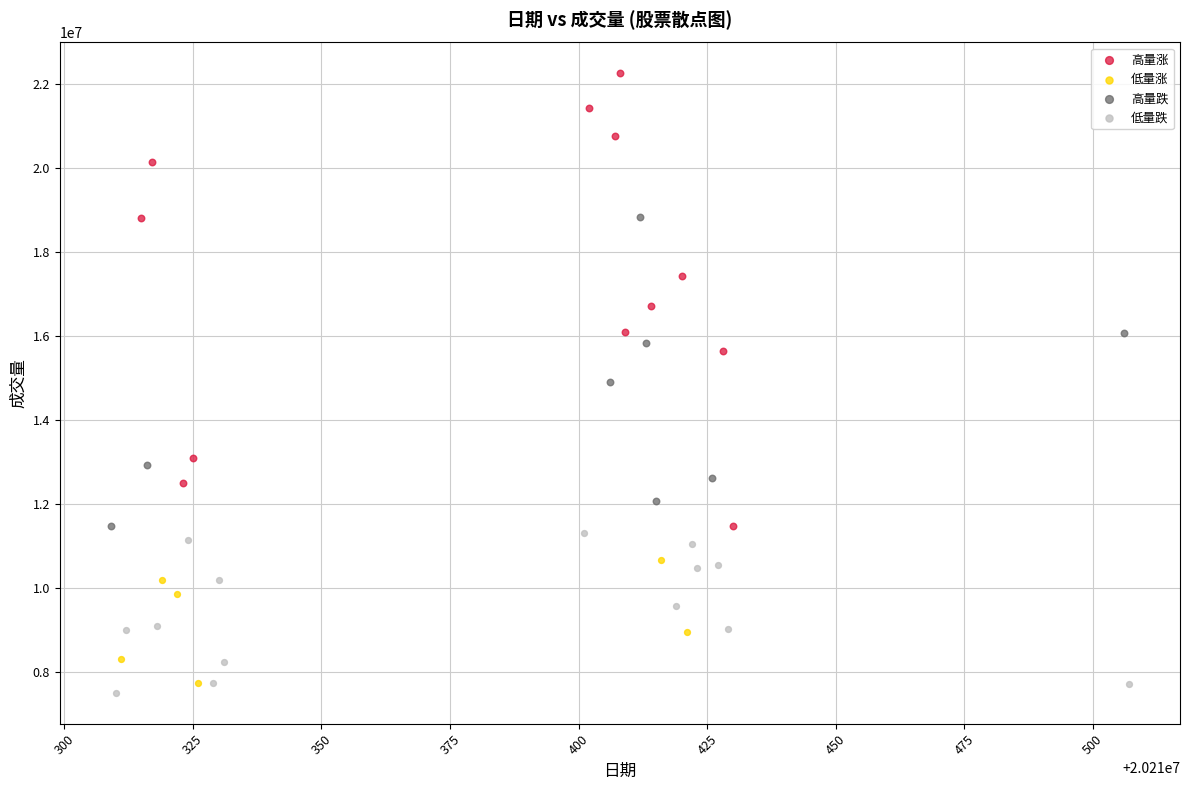

Which series contains the lowest Y value?

低量跌